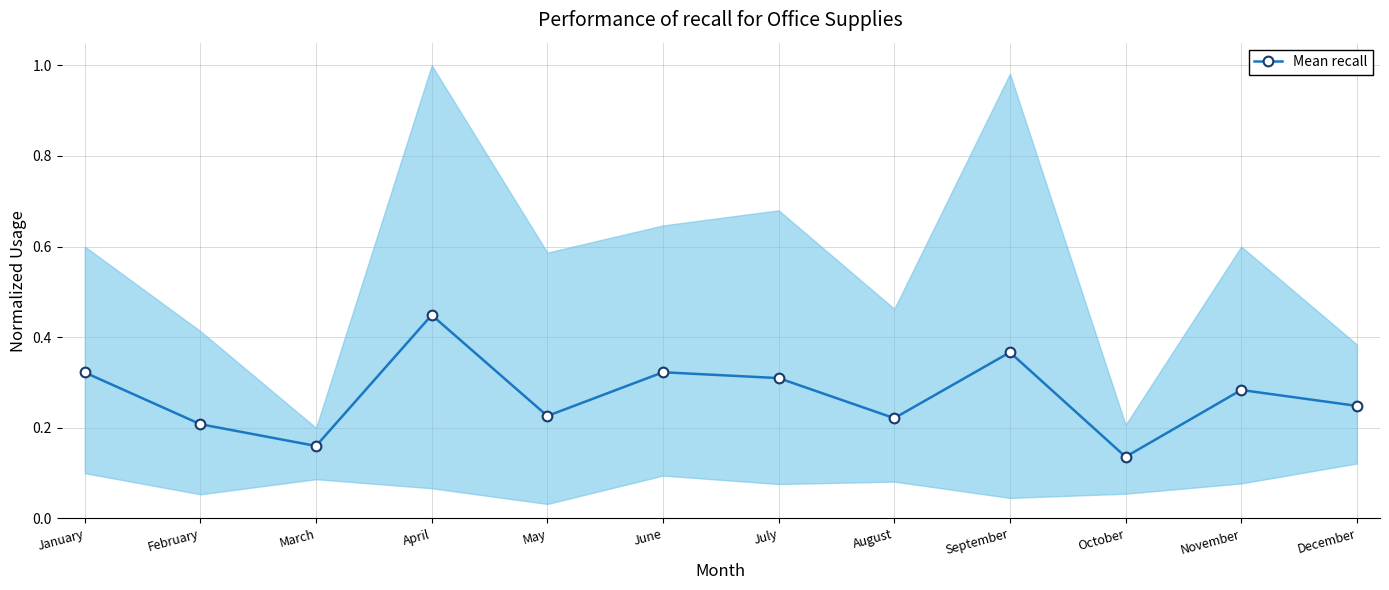

What value does the data have at December?

0.2